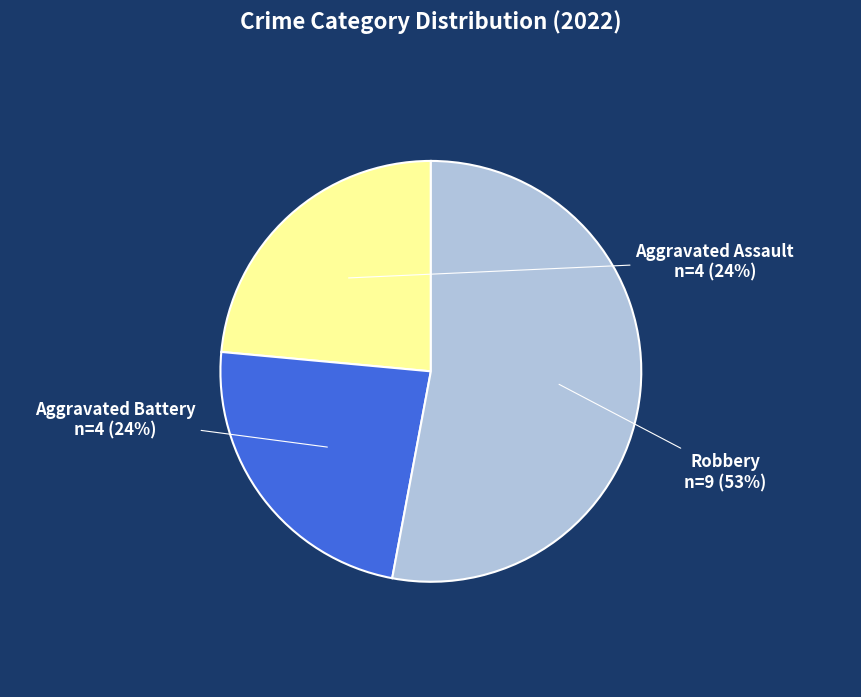

Is there a majority slice in this chart?

Yes